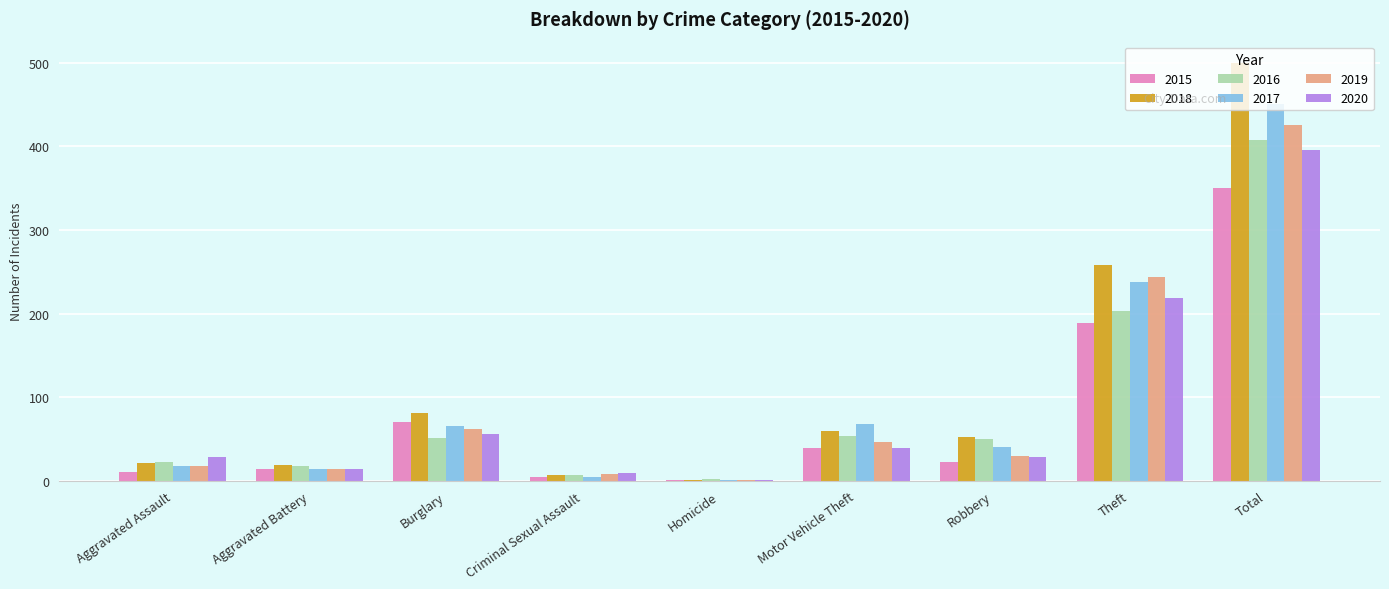

At which category does the chart reach its peak across all series?

Total